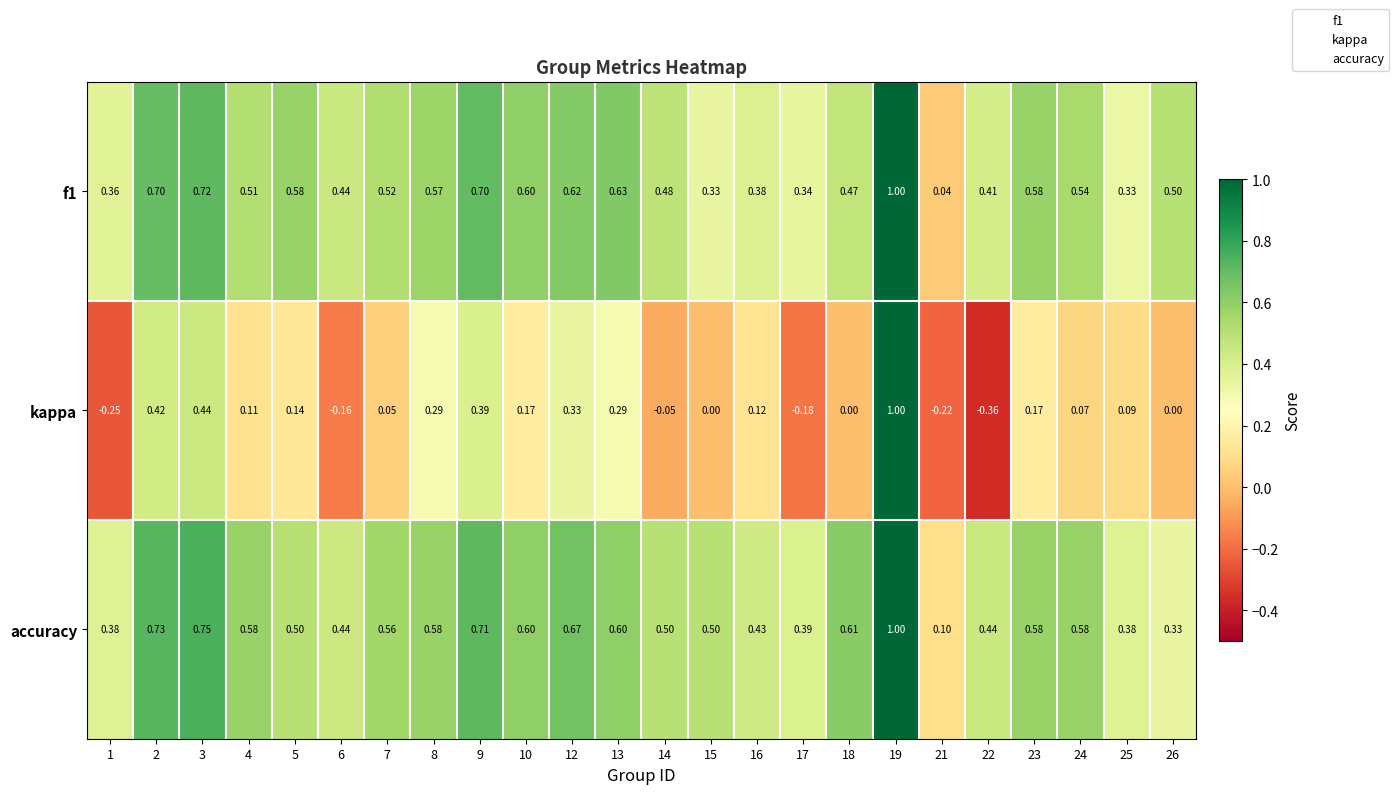

Which series has the largest range (max minus min)?

kappa